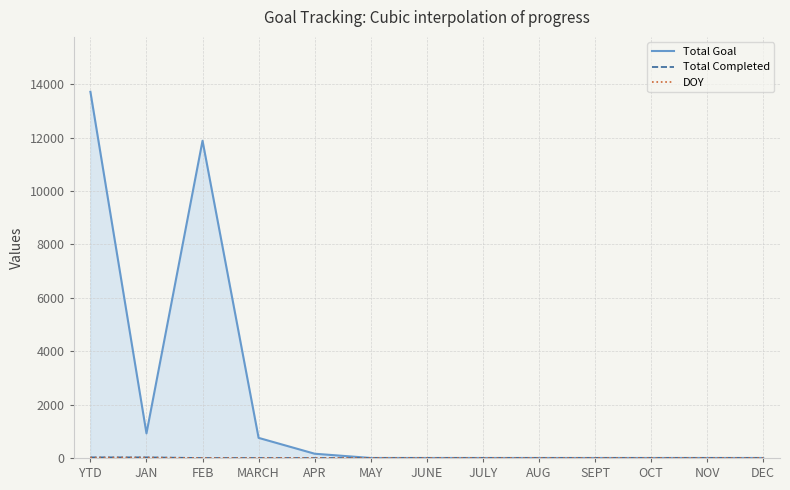

Which category has the highest value across all series?

YTD